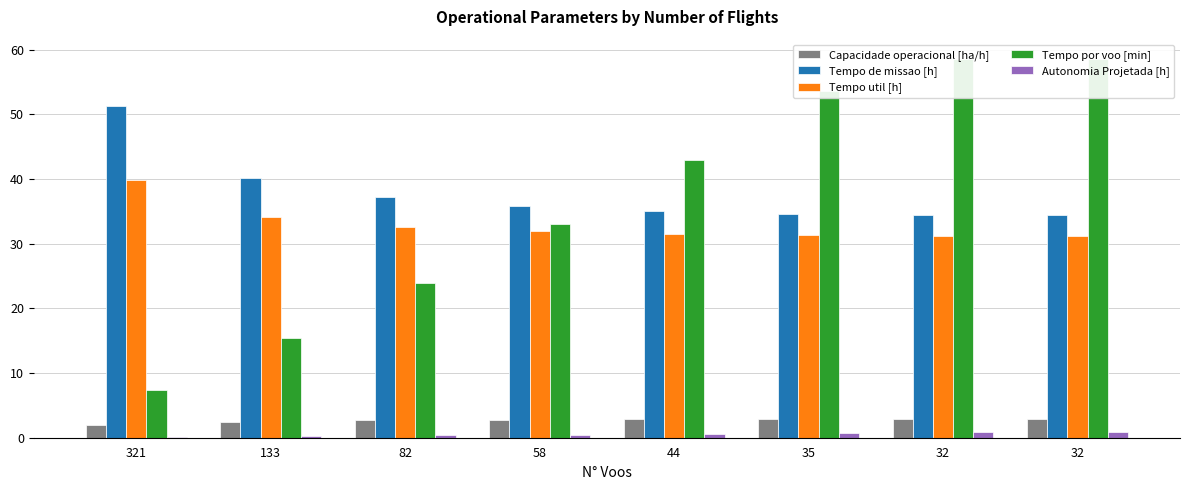

The Tempo por voo [min] series shows 58.6 at 32. True or false?

True